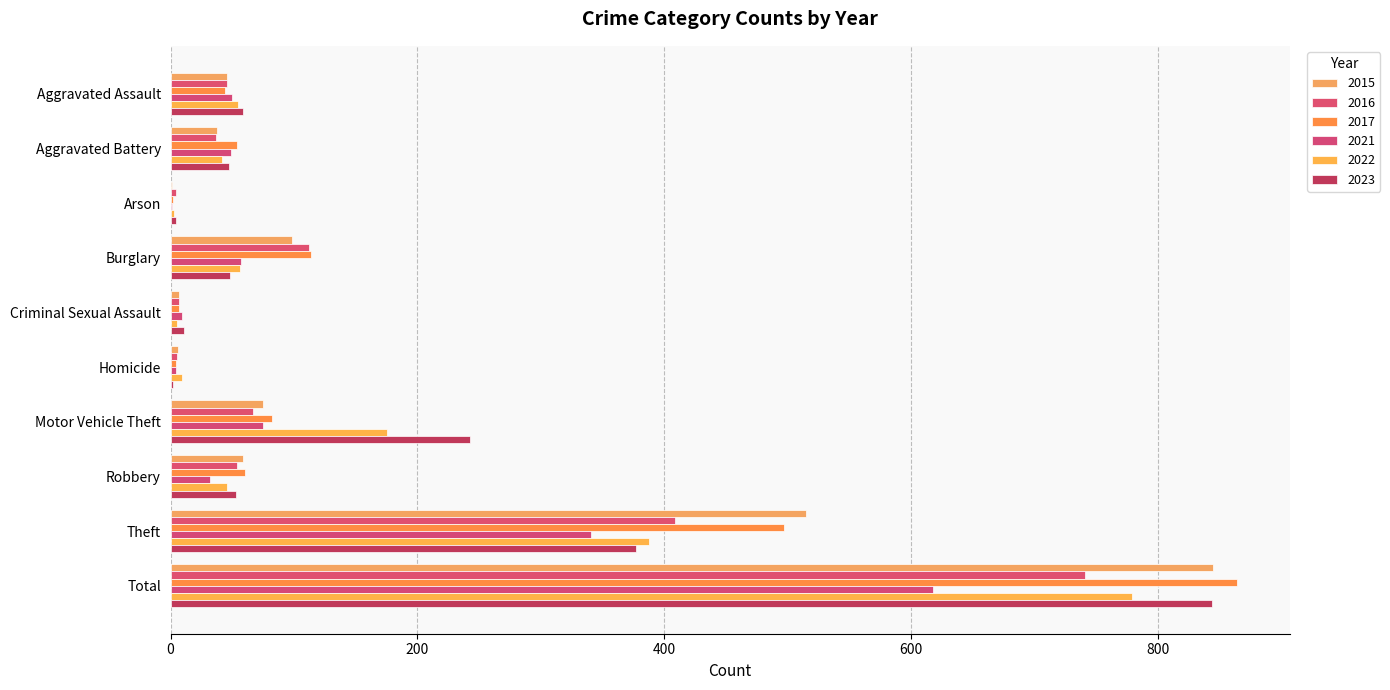

The value of 2023 at Arson is 6. True or false?

False